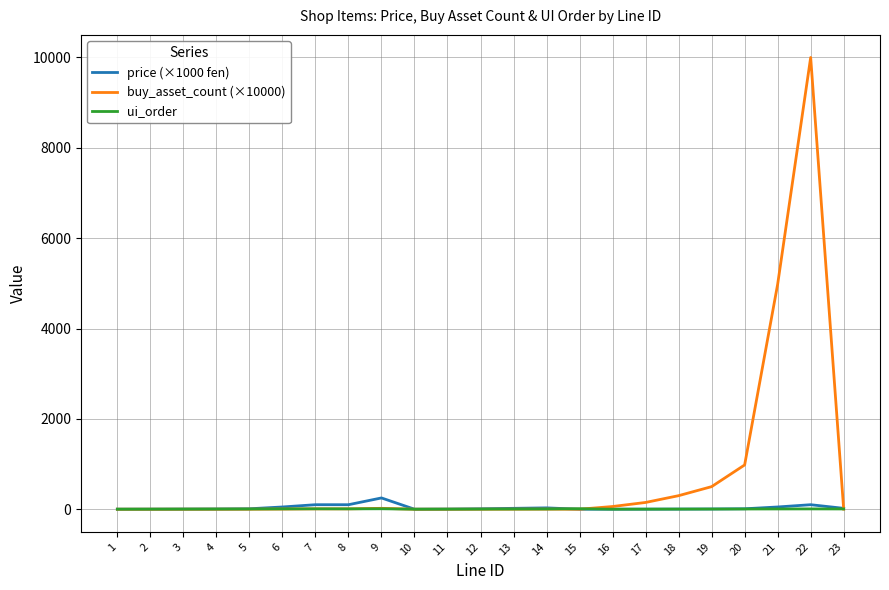

Which series has the widest spread of values?

buy_asset_count (×10000)